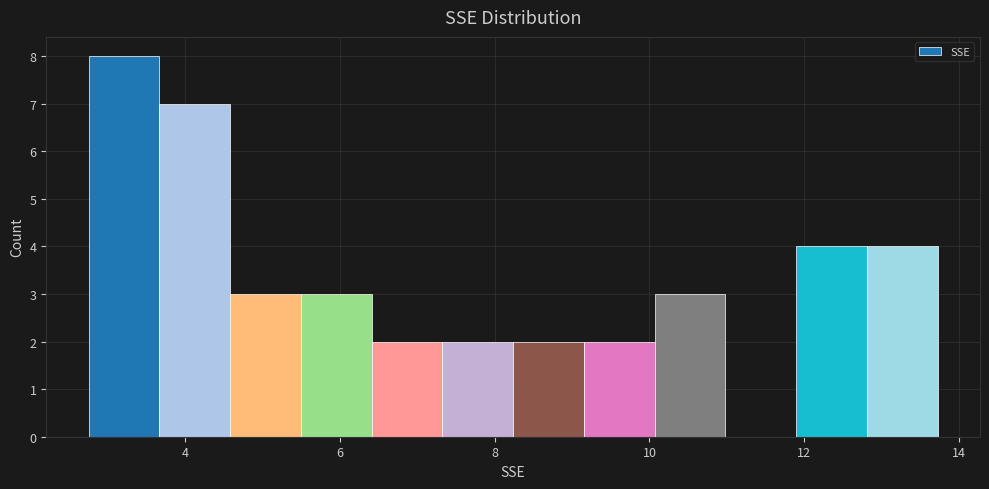

What is the height of the bar covering 9.2 to 10.0 on the x-axis? Neither the bar edges nor the heights are printed on the chart, so give them approximately, as read against the axes.

2